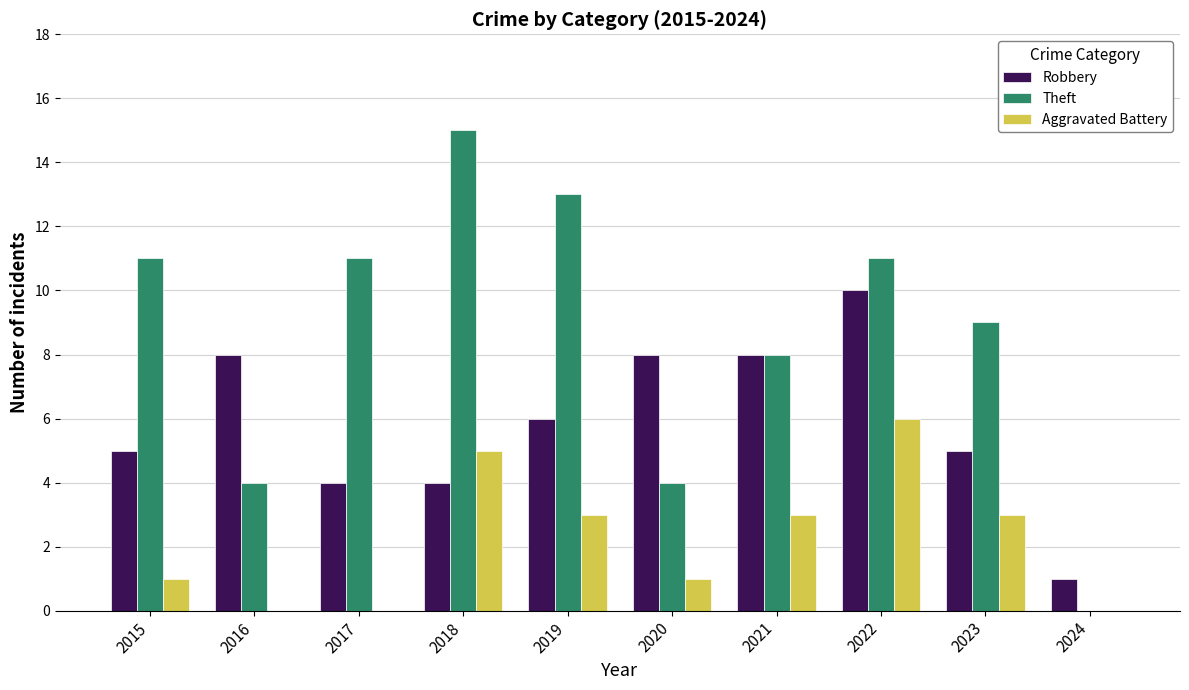

True or false: Aggravated Battery has a value of 5 at 2019.

False